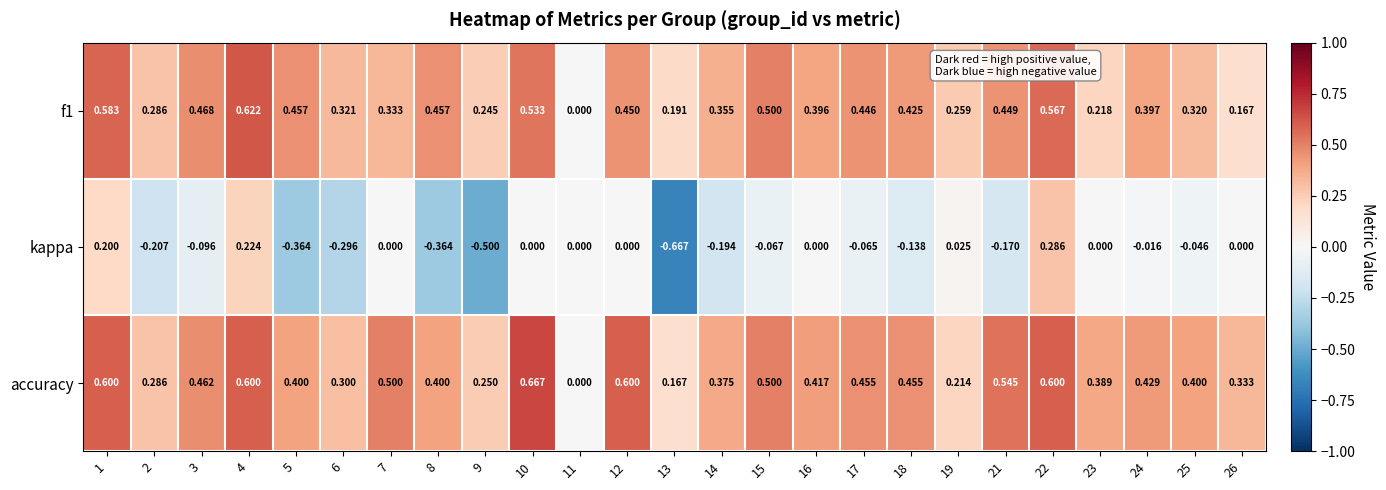

List the series in order of their peak value, lowest first.

kappa, f1, accuracy